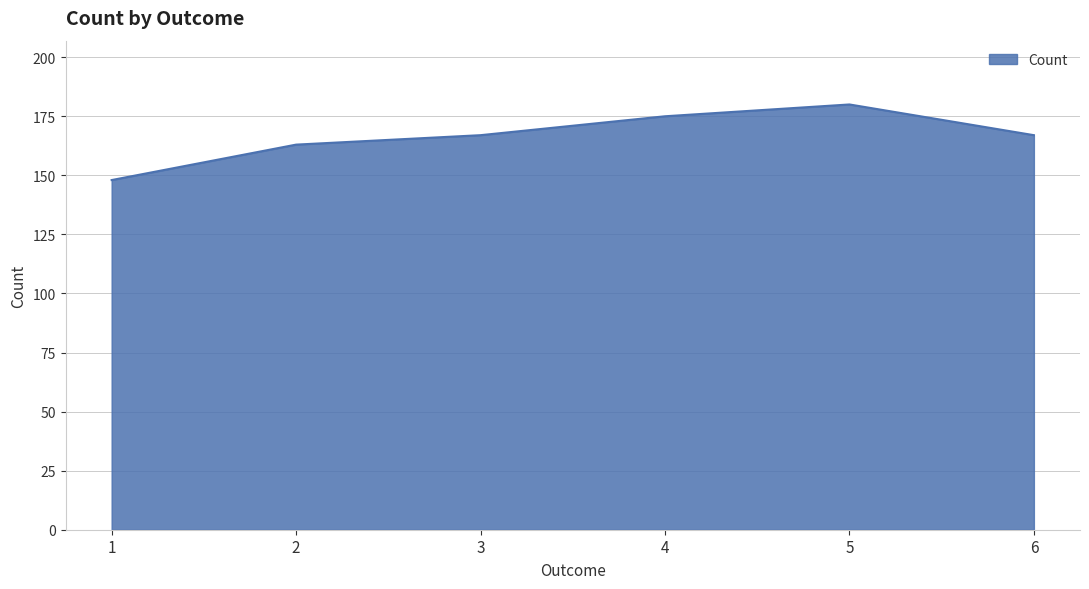

What is the sum of the values at 5 and 2?

343